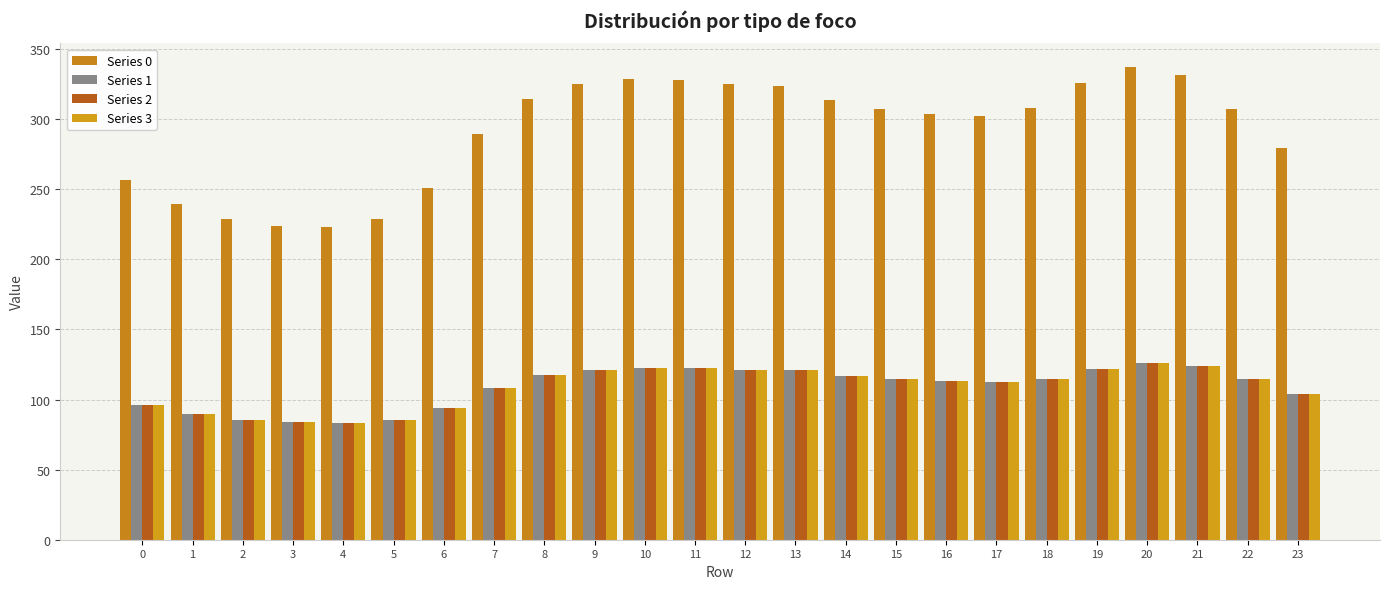

List the series in order of their peak value, highest first.

Series 0, Series 1, Series 2, Series 3